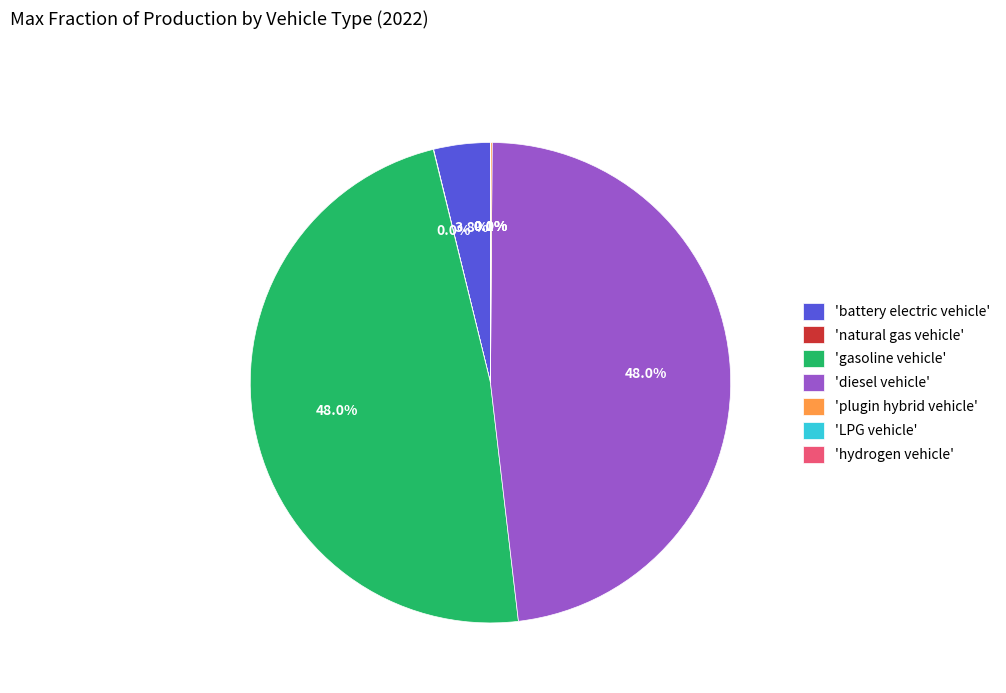

How much of the chart is everything except 'gasoline vehicle'?

52.0%